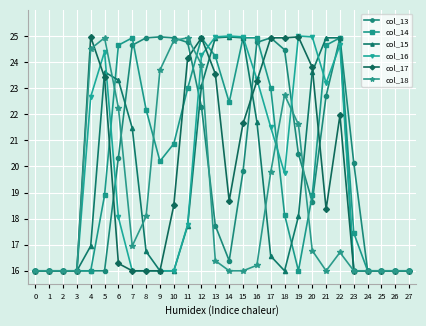

Where does the col_13 series first go above 20?

6